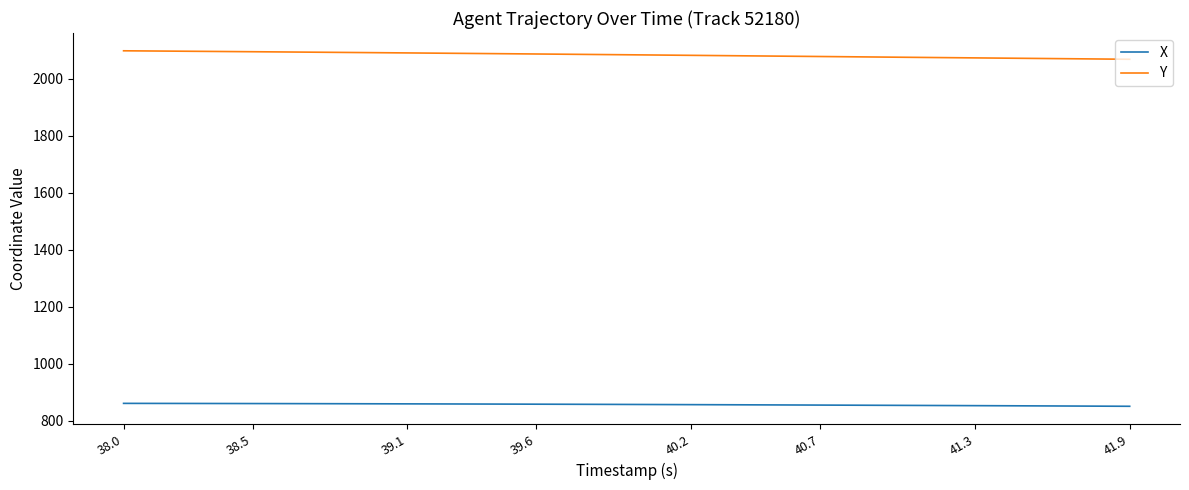

What are all the series names shown in the legend?

X, Y